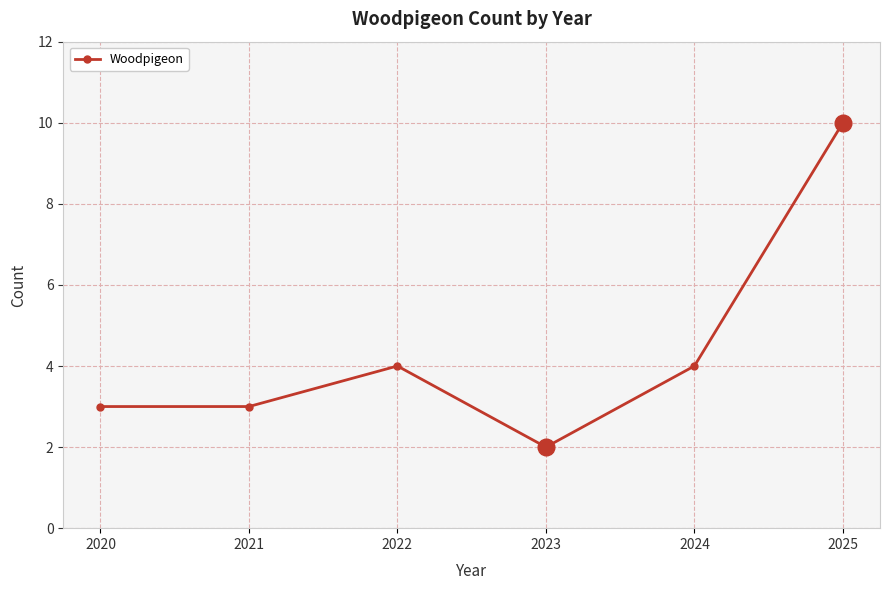

Which label corresponds to the smallest value in the chart?

2023